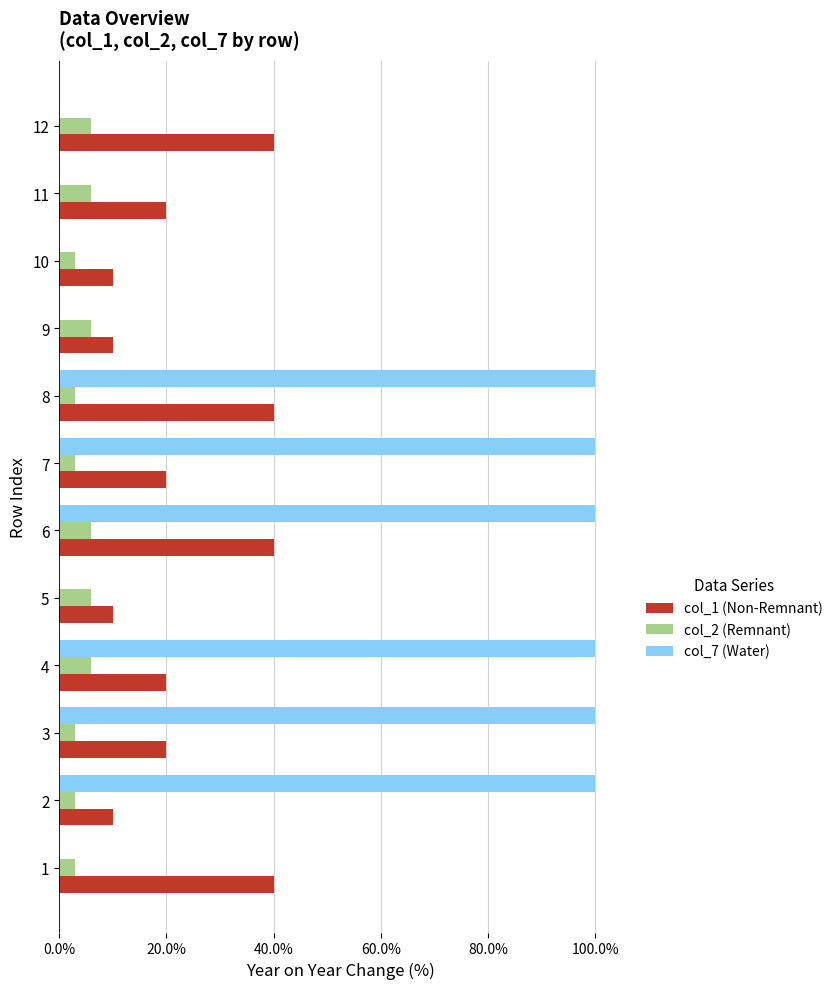

Which series has the largest range (max minus min)?

col_7 (Water)